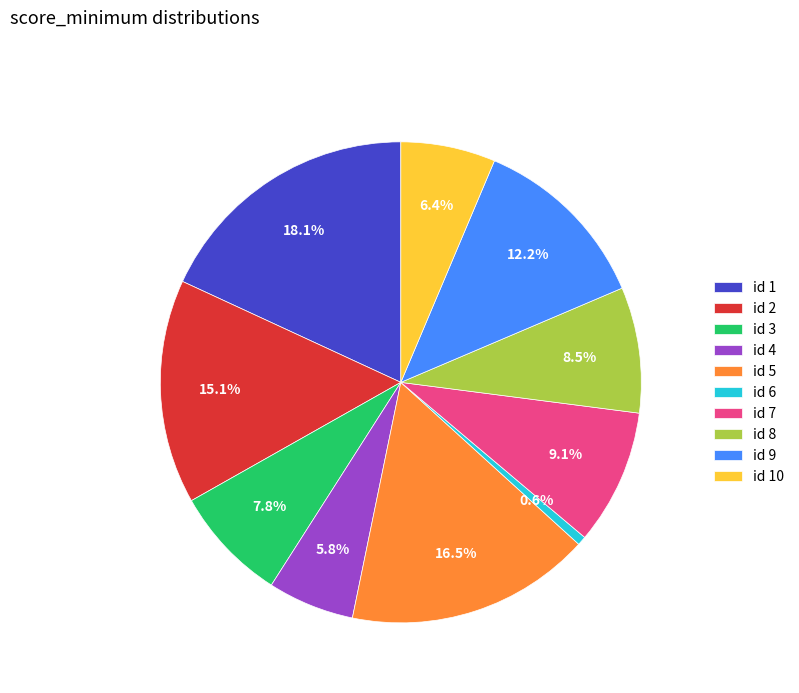

Is there any slice that represents more than half of the pie?

No